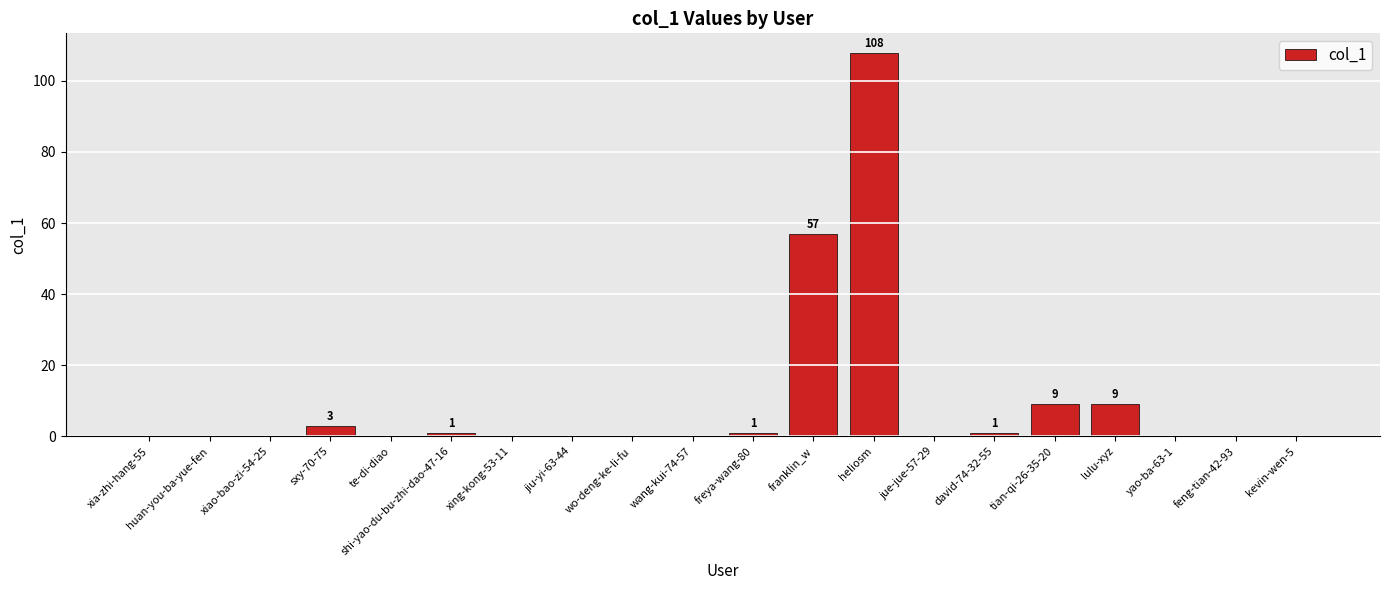

What is the greatest value displayed?

108